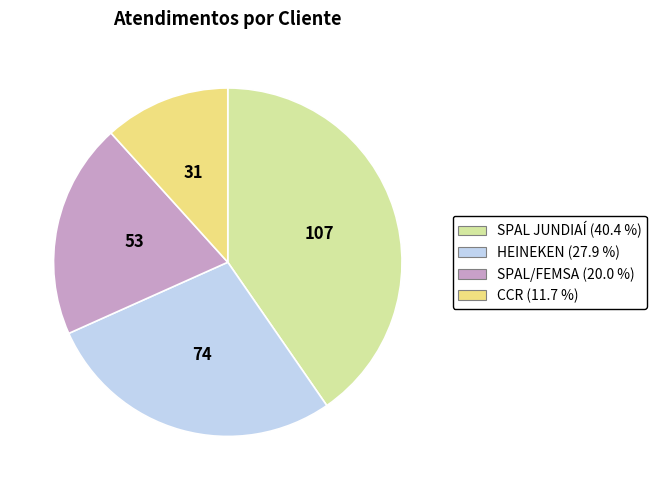

The HEINEKEN slice represents 14% of the pie. True or false?

False